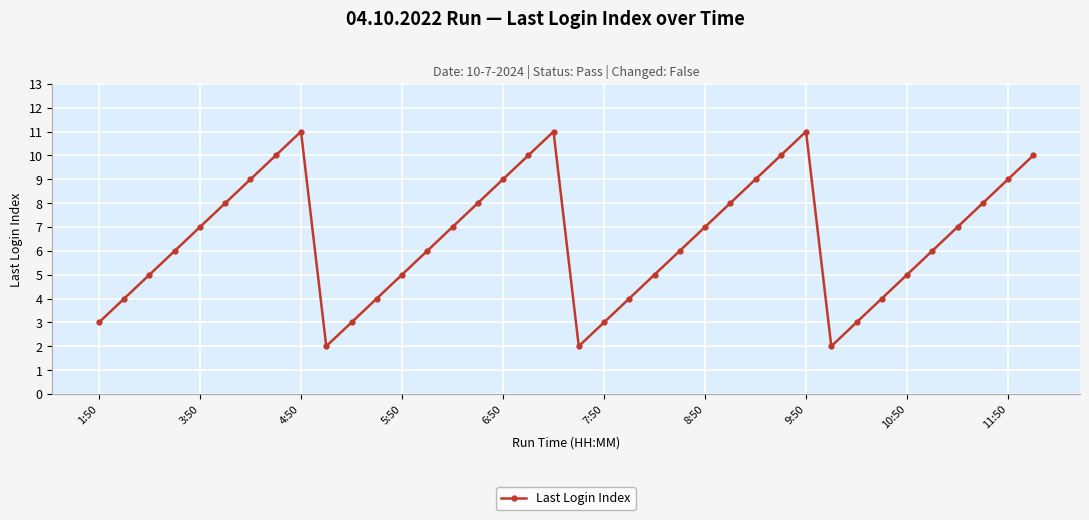

What is the smallest value displayed?

2